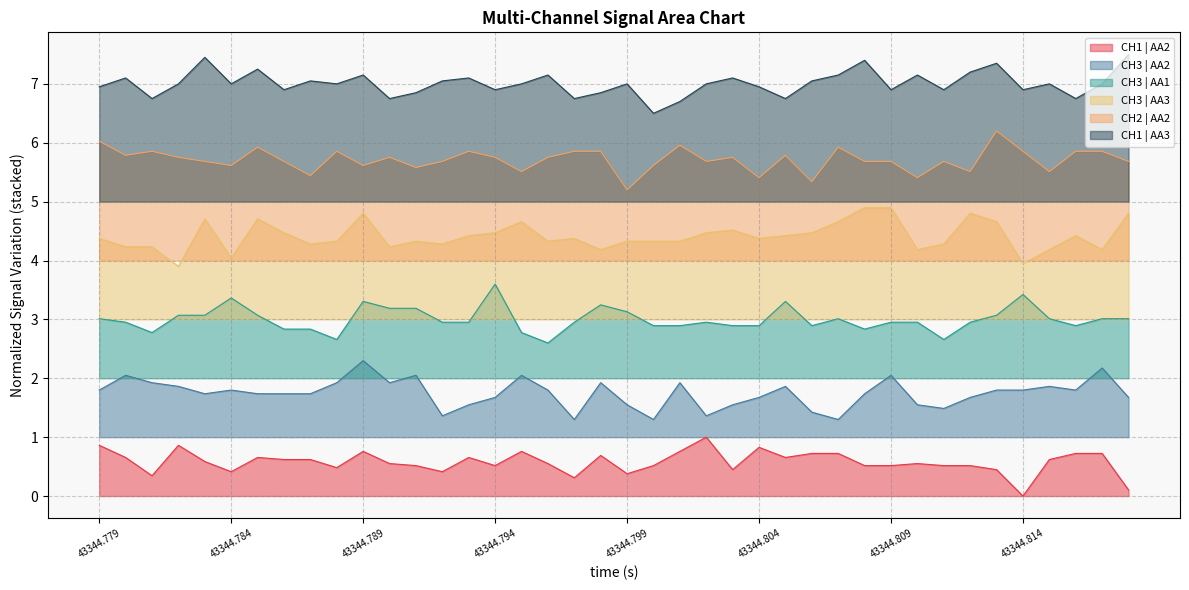

Does the chart display data point markers on the line(s)?

No